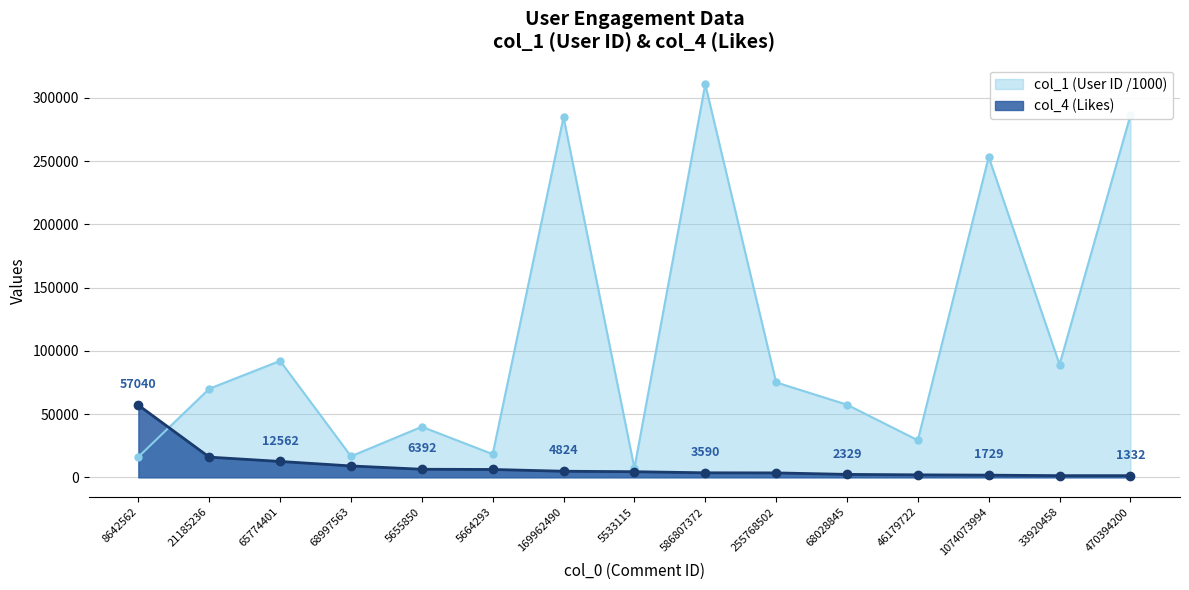

Is it true that col_4 (Likes) equals 2803.0 at 46179722?

False